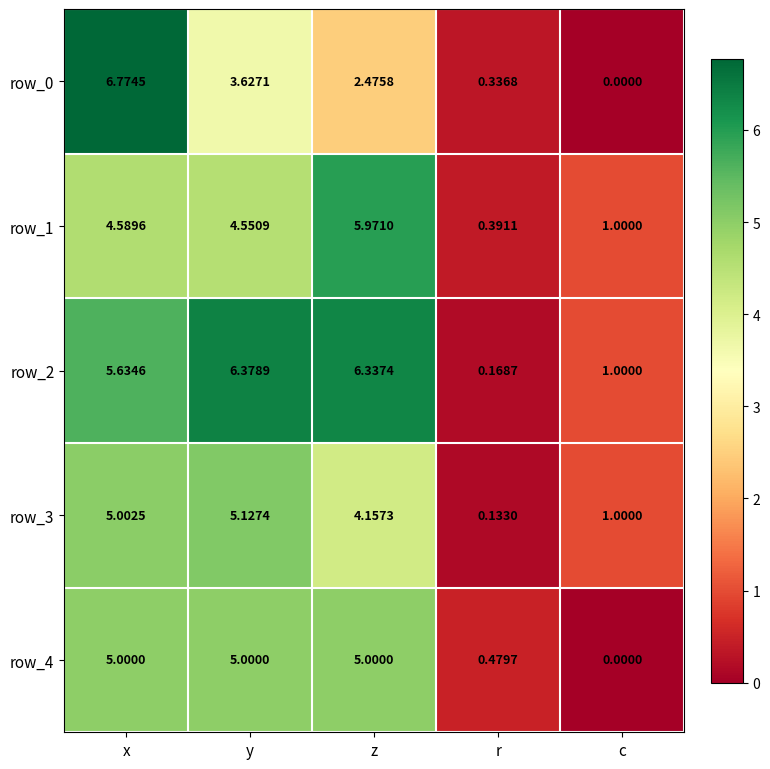

Where is row_3 nearest to the value 2?

c